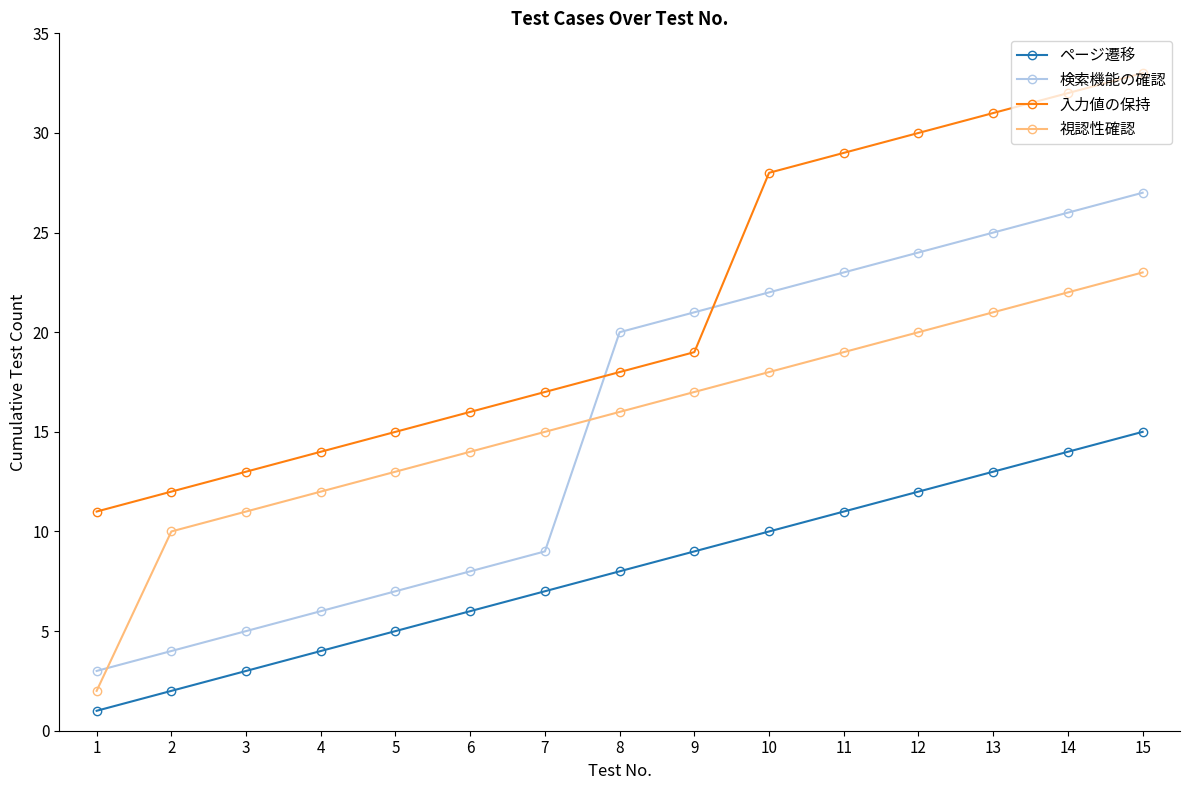

What are all the series names shown in the legend?

ページ遷移, 検索機能の確認, 入力値の保持, 視認性確認